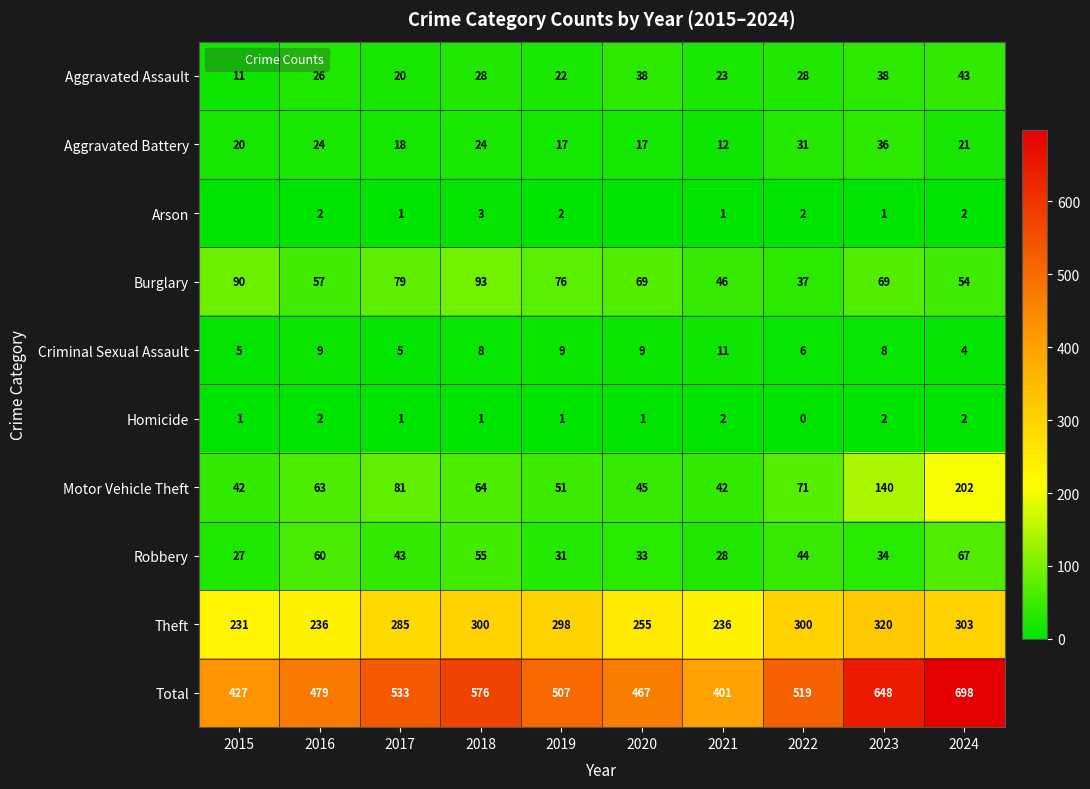

Where does the Homicide series first go above 1?

2016